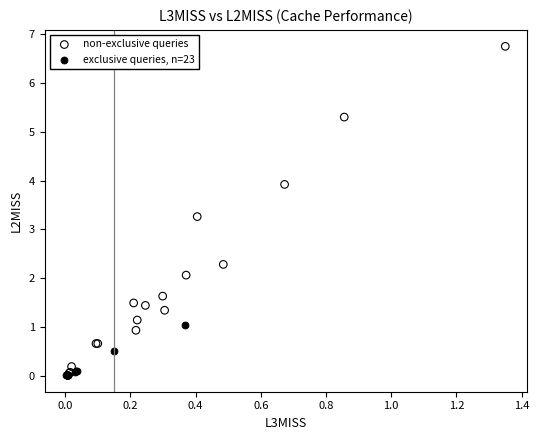

Which series contains the highest Y value?

non-exclusive queries